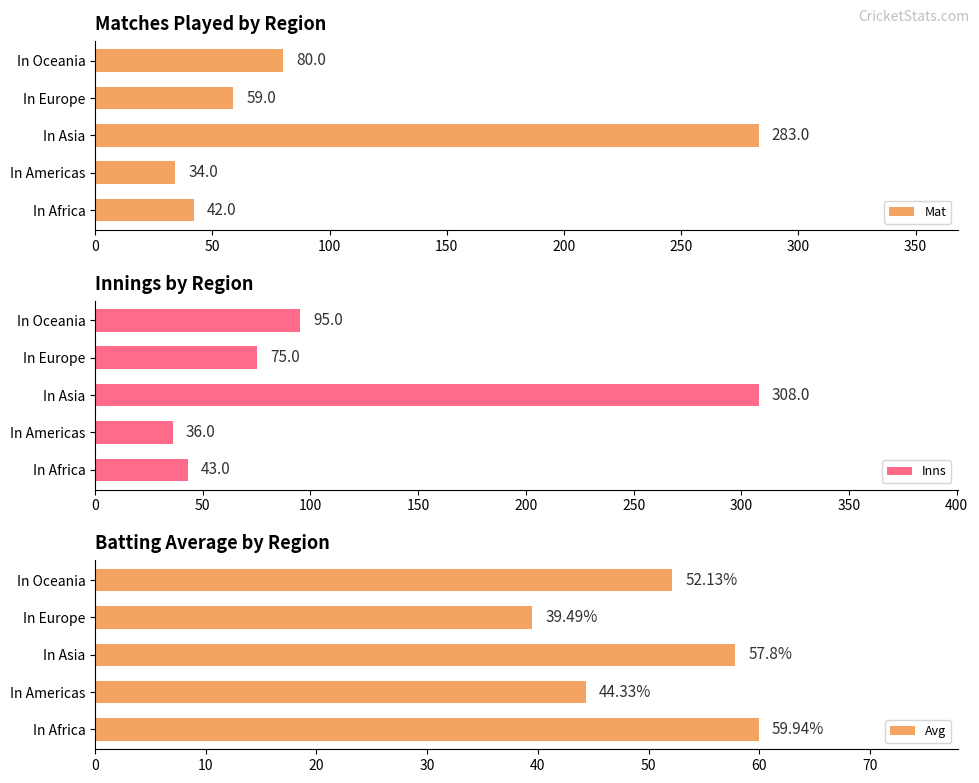

What is the sum of the Avg values at In Asia and In Oceania?

109.9